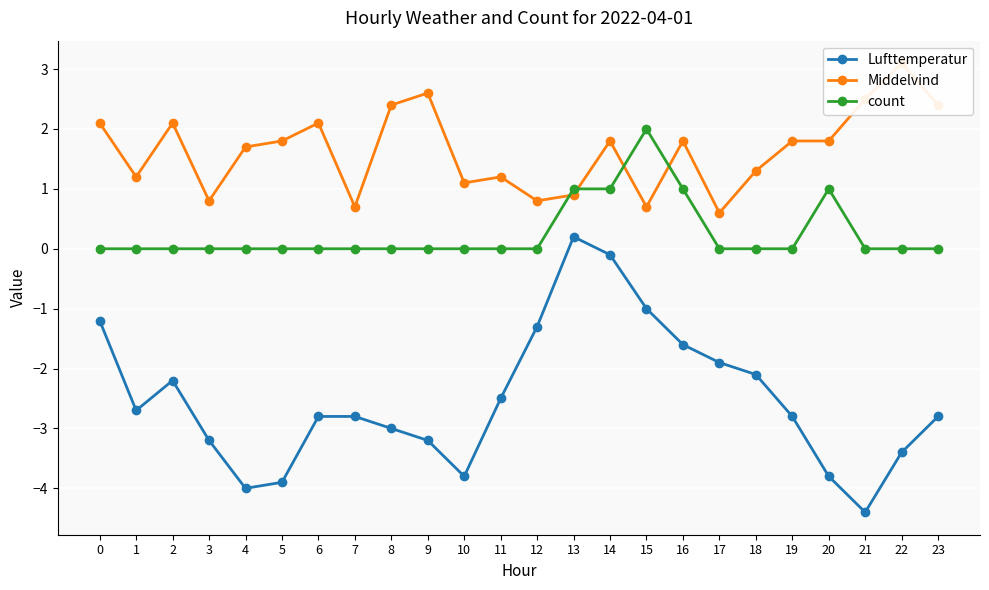

Which series has the largest total across all categories?

Middelvind